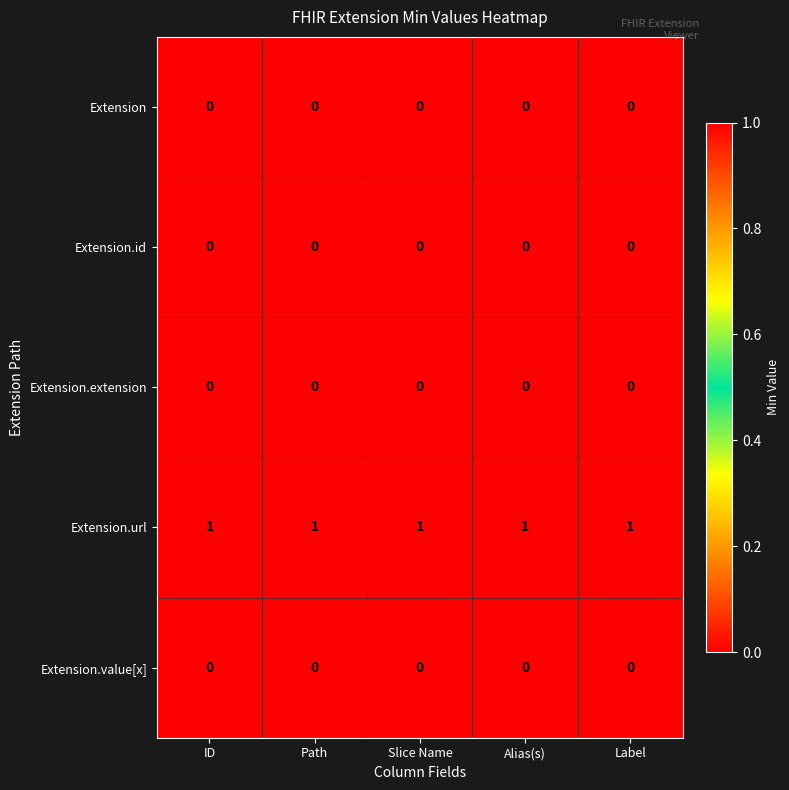

Which series has the largest total across all categories?

Extension.url